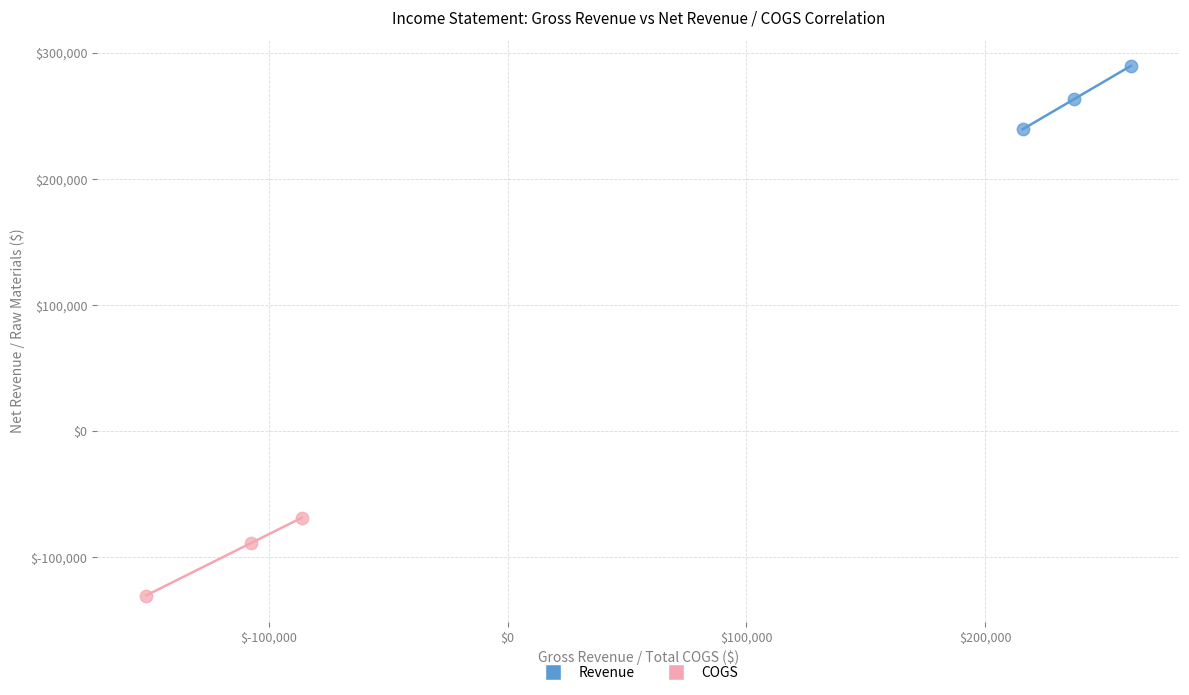

What are all the series names shown in the legend?

Revenue, COGS